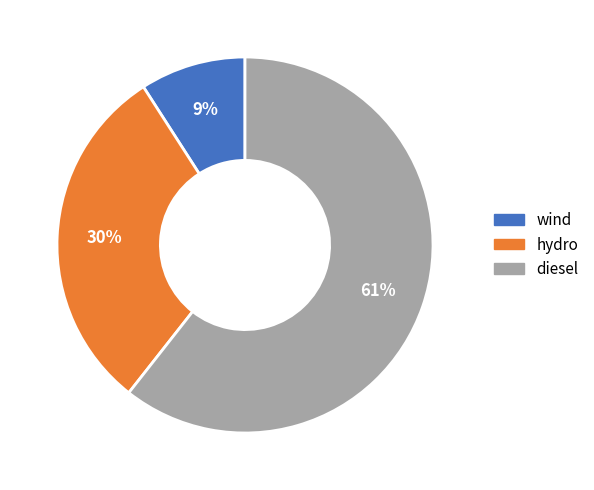

Does any single category account for the majority?

Yes